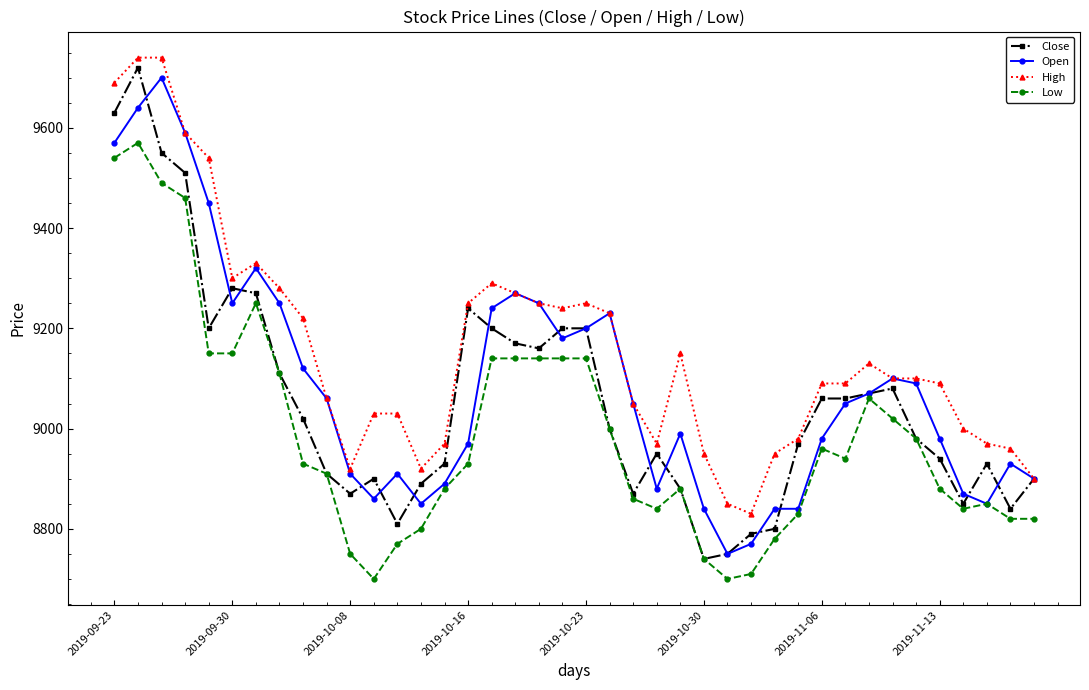

Which series has the largest total across all categories?

High